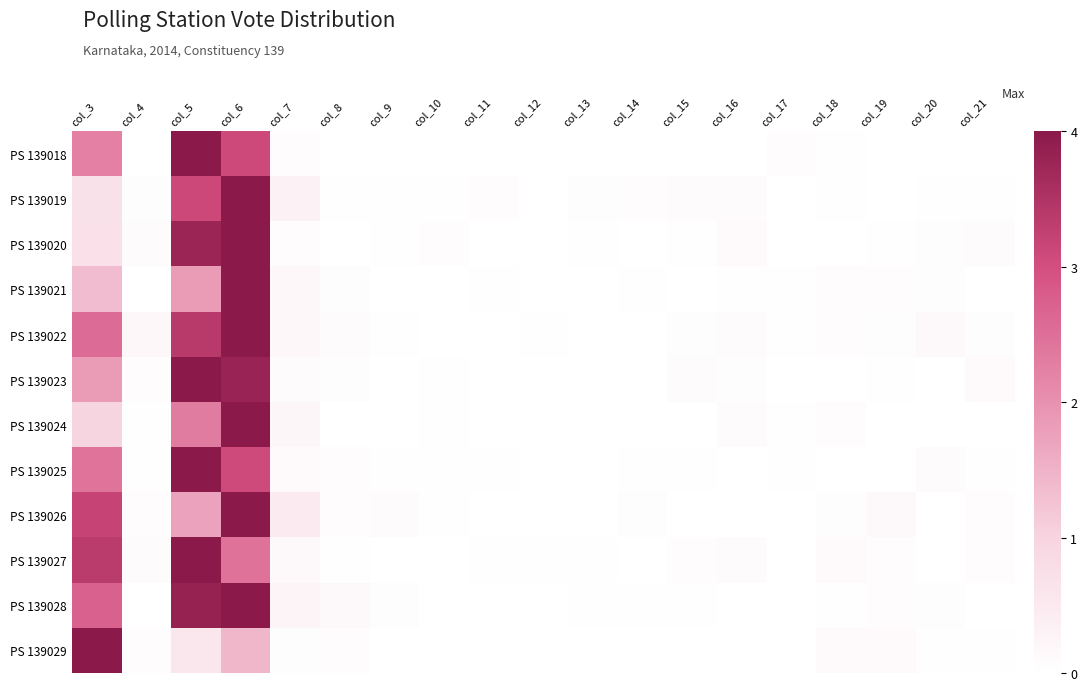

Which series changed the most between col_5 and col_7?

PS 139018